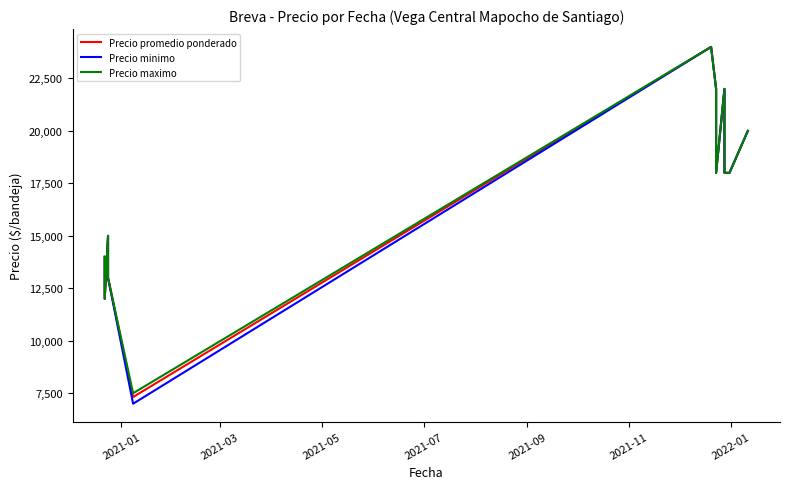

True or false: Precio maximo and Precio promedio ponderado intersect in this chart.

False